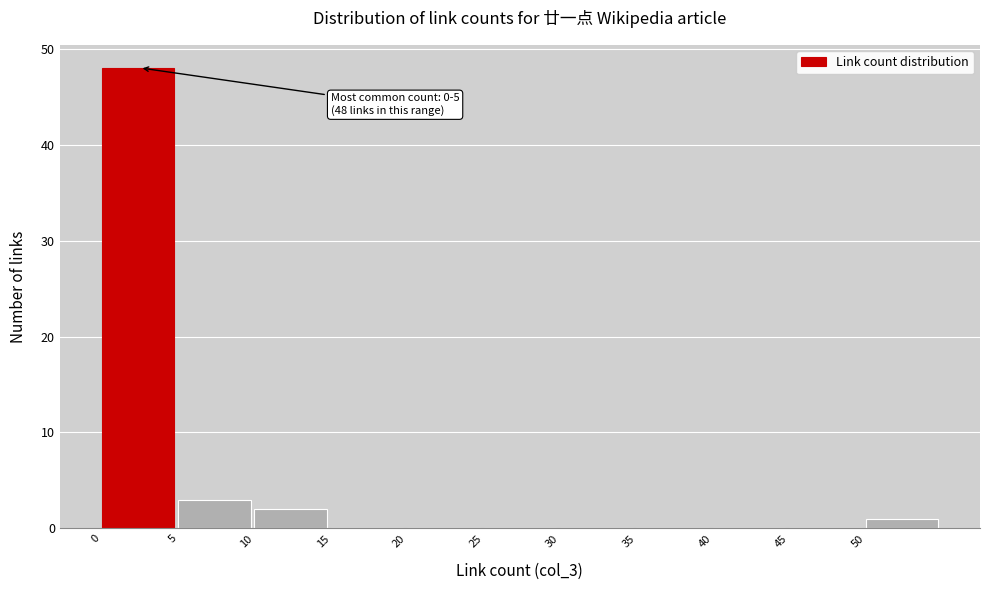

Which range on the x-axis has the tallest bar?

0 to 5